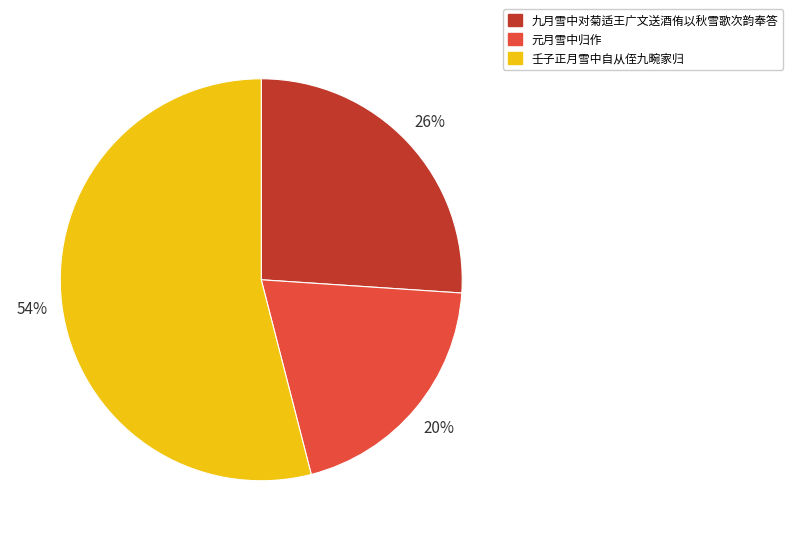

To the nearest percent, what portion does 元月雪中归作 represent?

20%